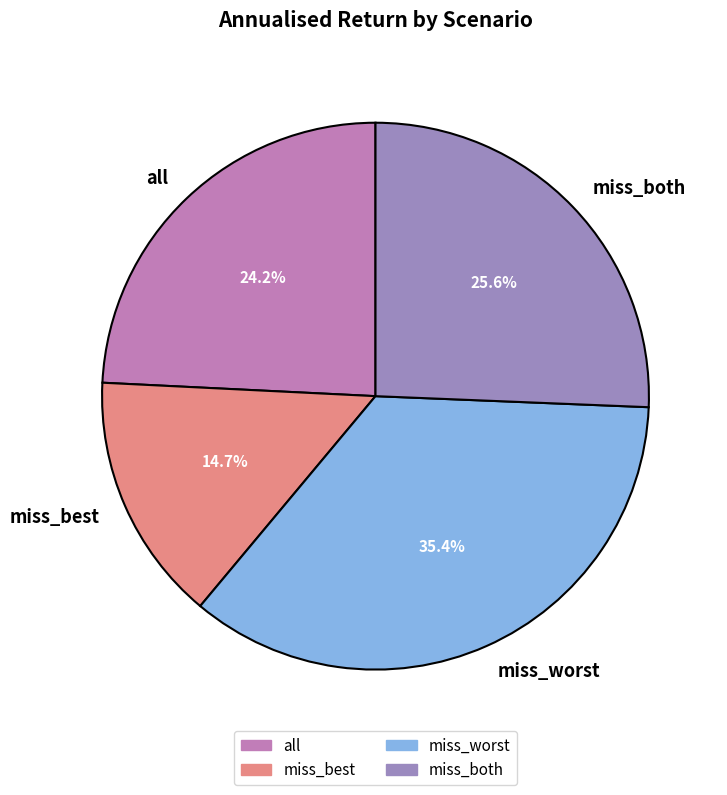

Is it true that all is 24% of the pie?

True